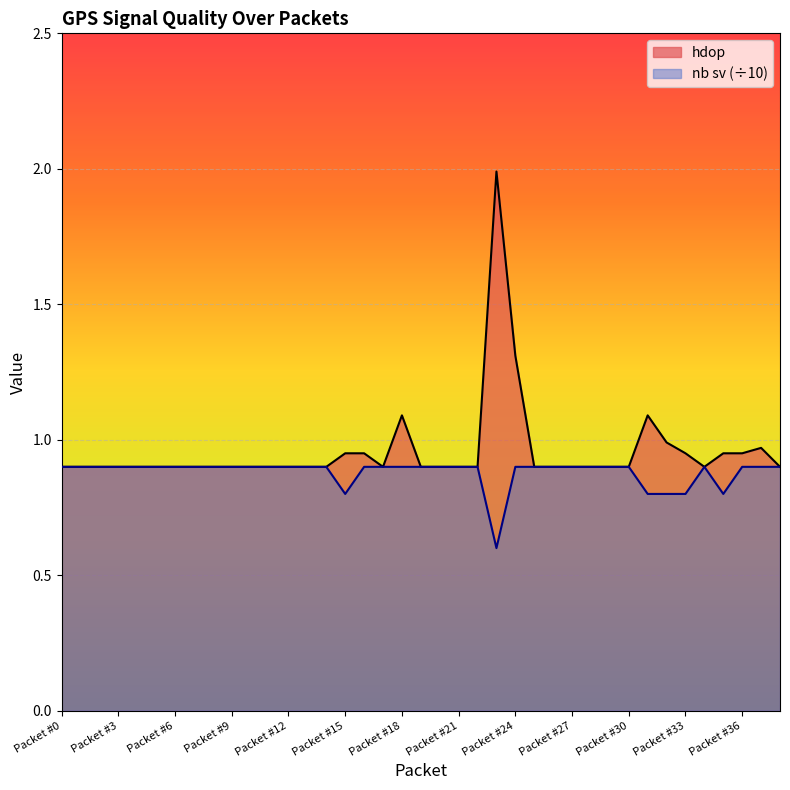

How many lines are shown in the chart?

2